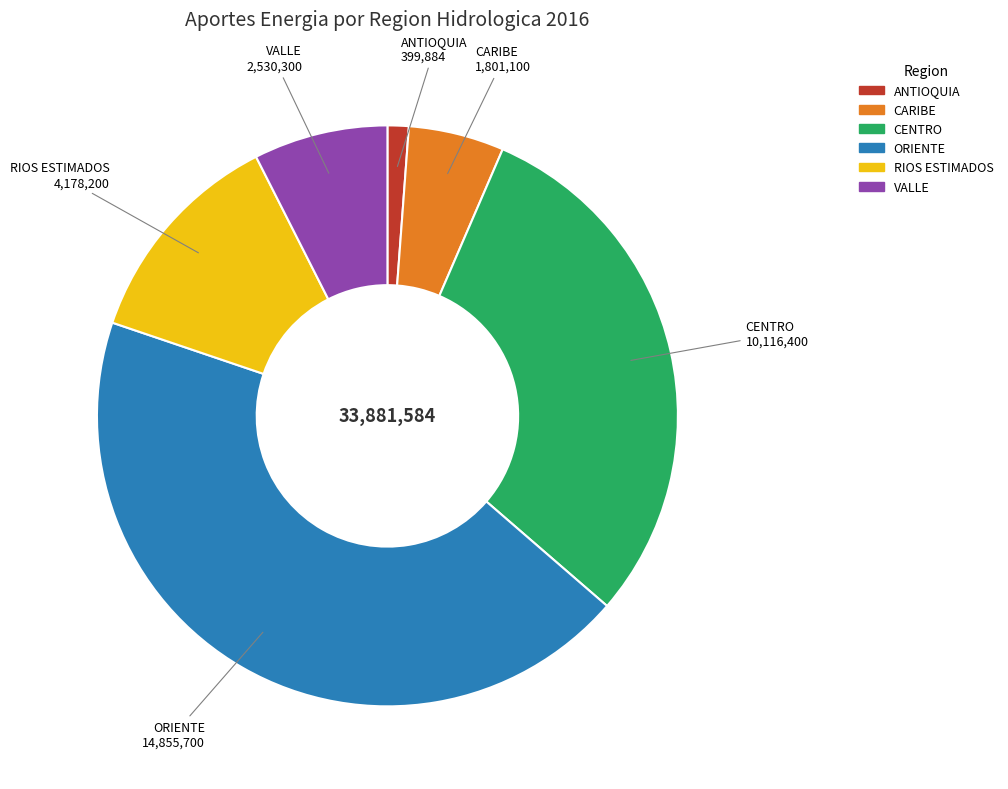

Combined, do CENTRO and ORIENTE account for over 50%?

Yes